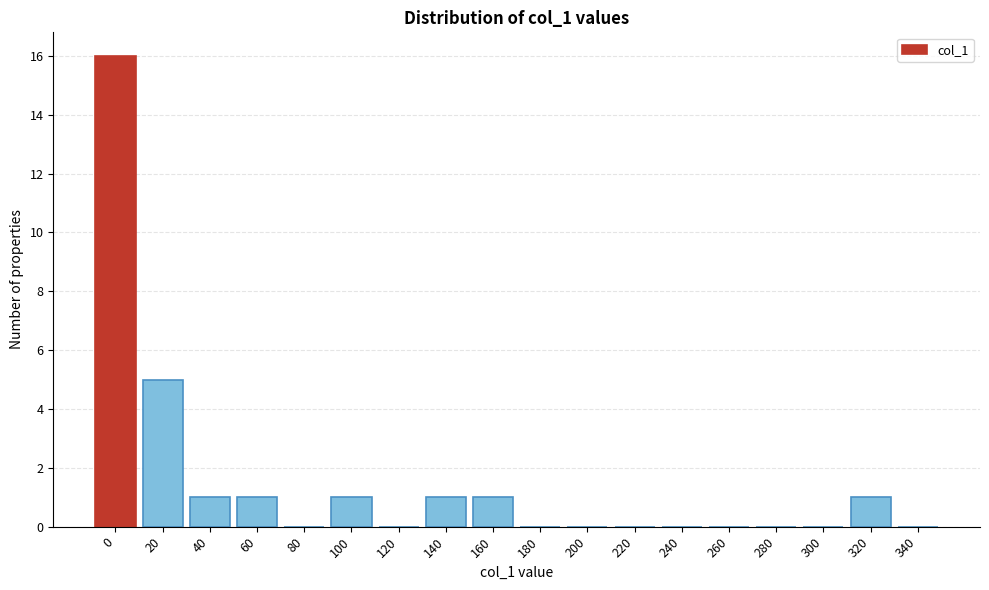

Reading left to right, transcribe all the data shown in this chart.

0=16	20=5	40=1	60=1	80=0	100=1	120=0	140=1	160=1	180=0	200=0	220=0	240=0	260=0	280=0	300=0	320=1	340=0